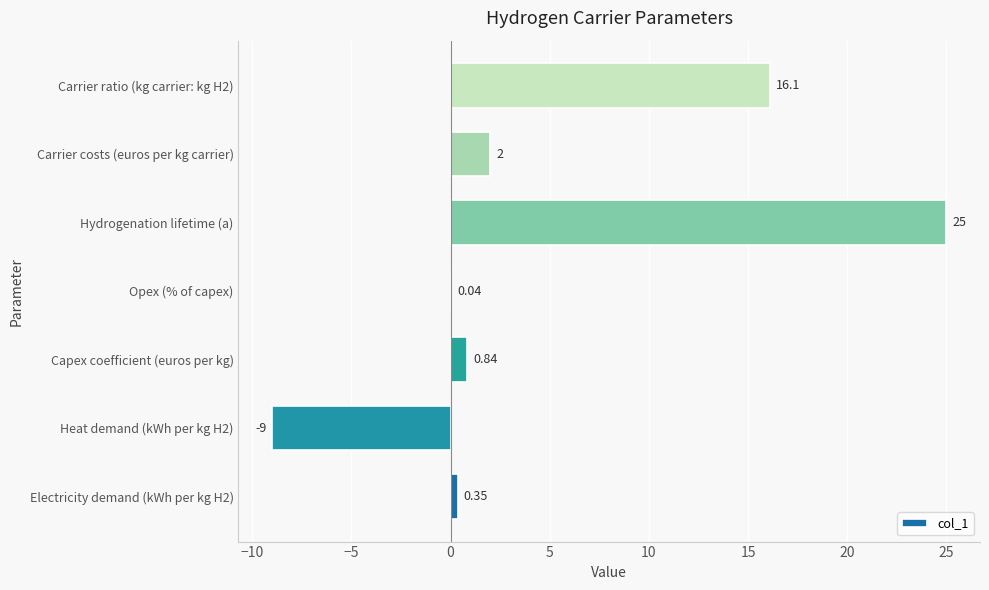

Which has a higher value, Carrier ratio (kg carrier: kg H2) or Electricity demand (kWh per kg H2)?

Carrier ratio (kg carrier: kg H2)